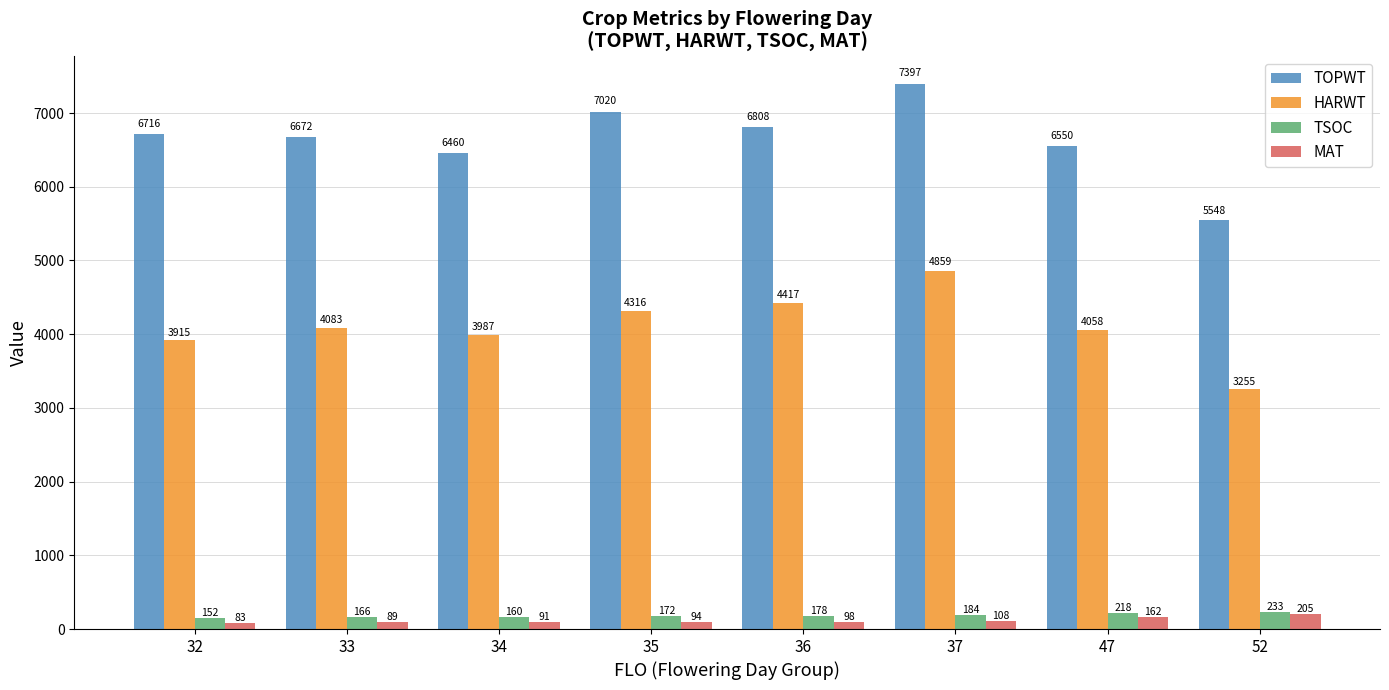

What is the value of the HARWT bar at the 2nd from the left?

4083.0